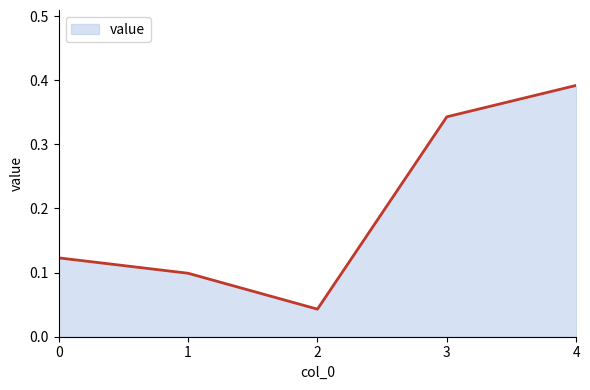

True or false: the data shows 0.2 at 1.

False